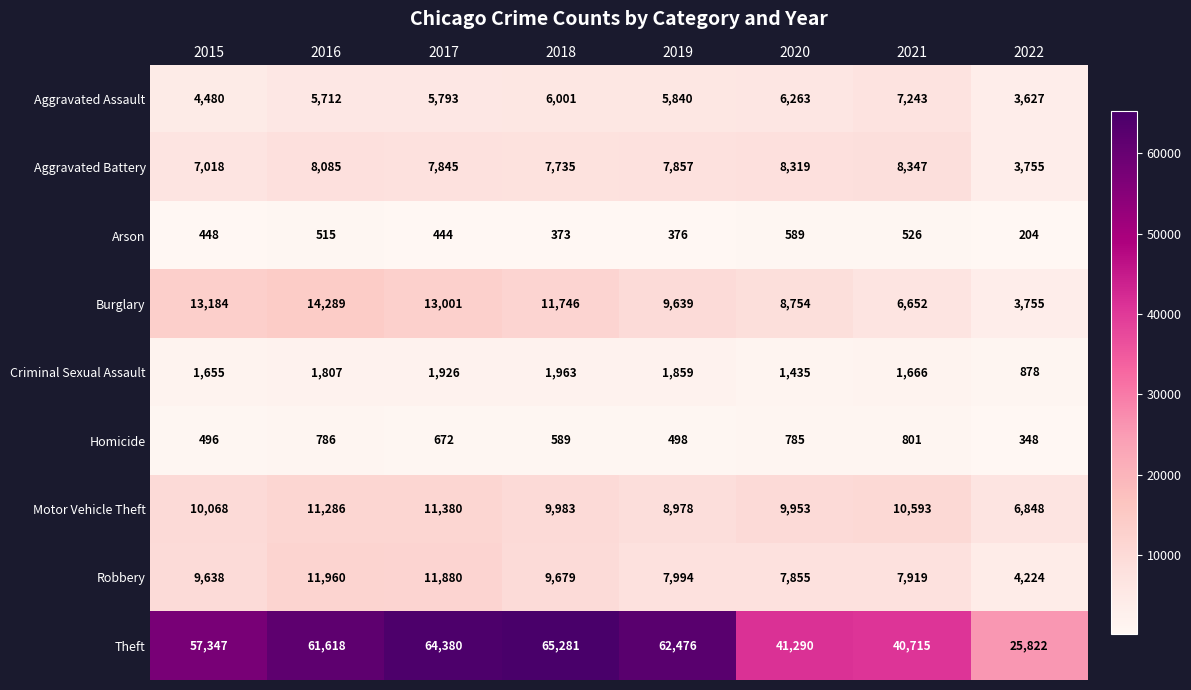

What is the spread (max minus min) of values at 2022?

25618